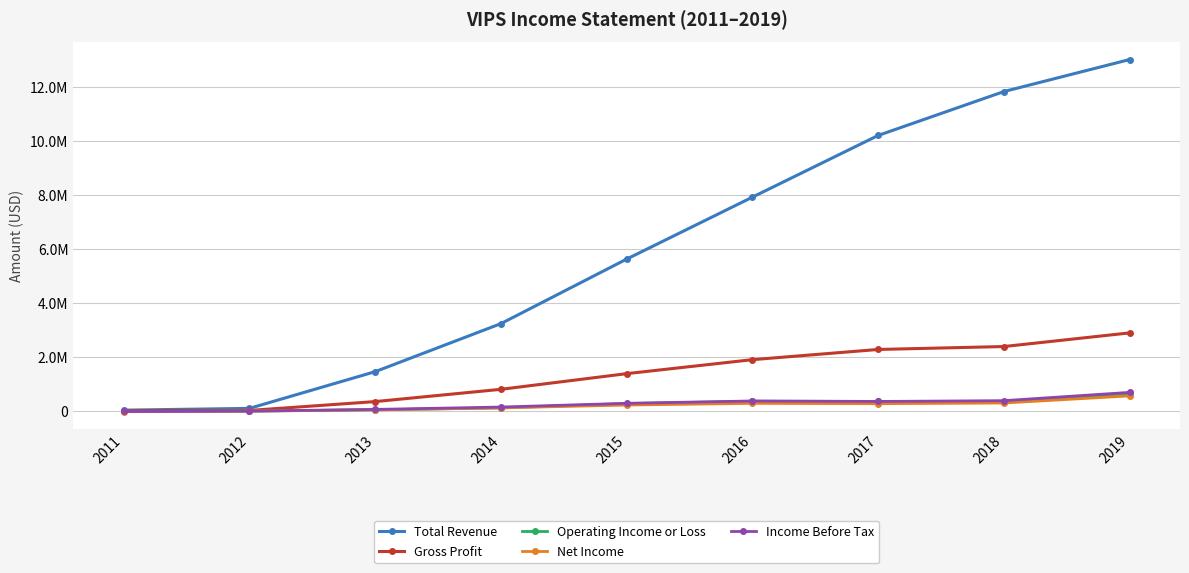

Is this an area chart (filled region under the line)?

No